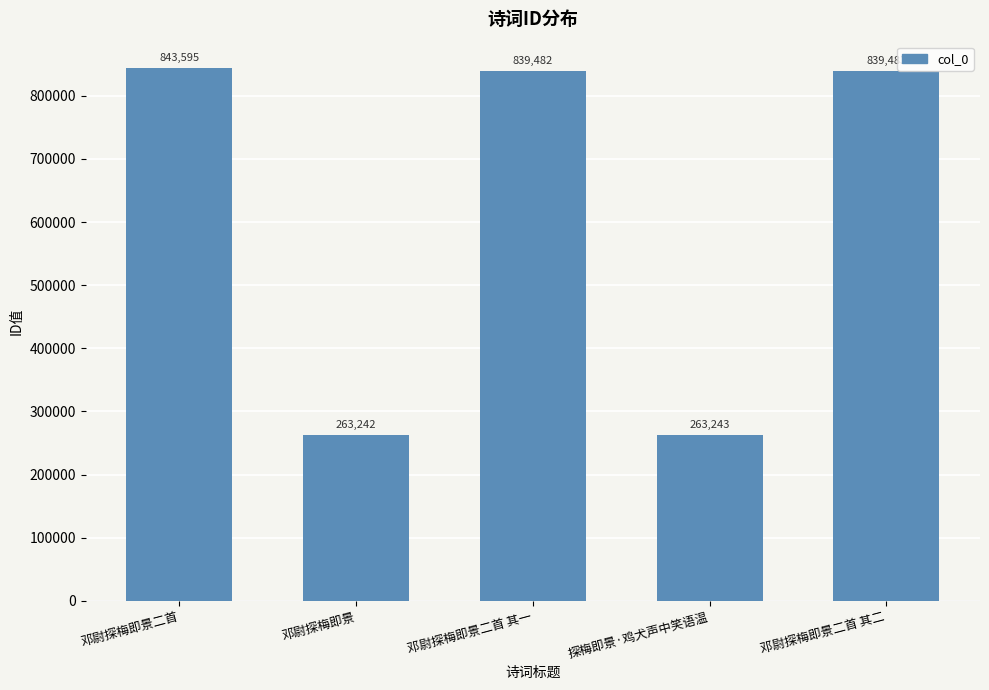

Does the chart contain any negative values?

No